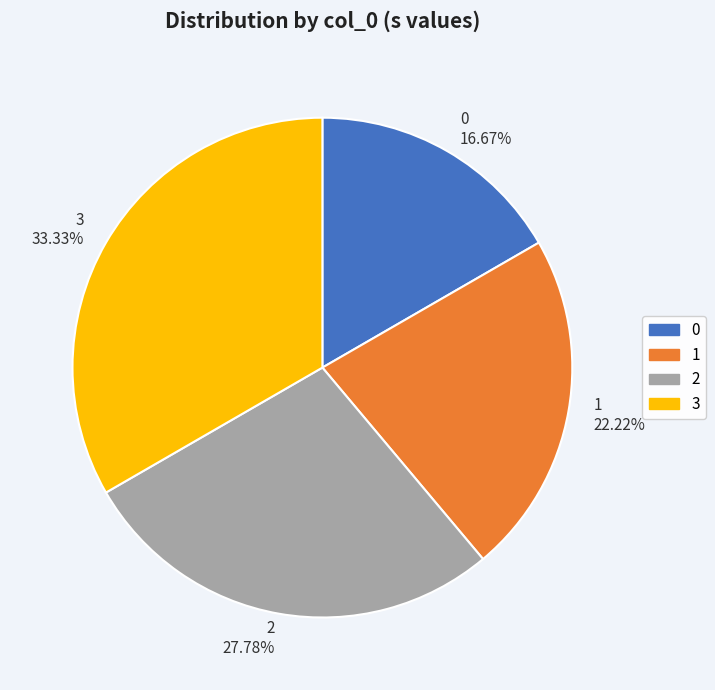

What portion of the pie excludes 2?

72.2%